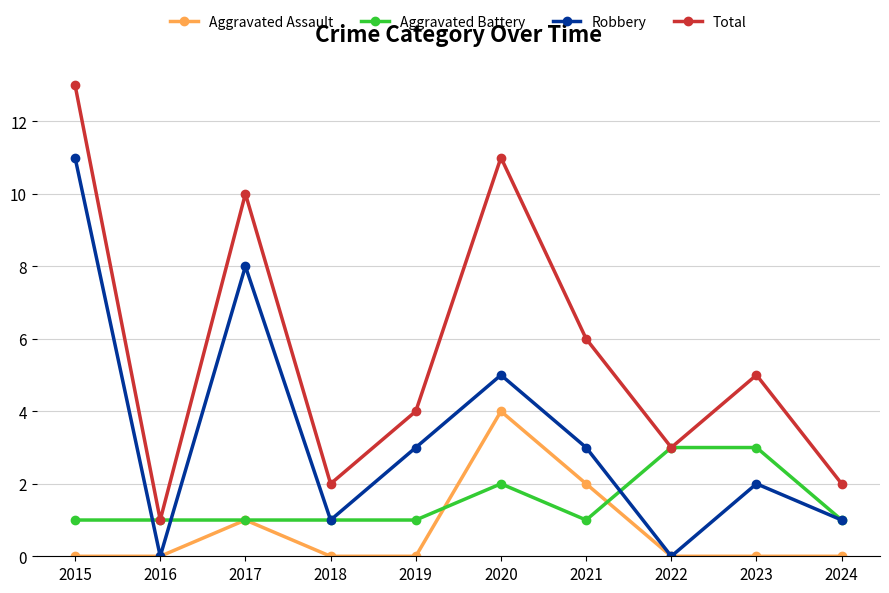

At which category is the sum across all series the highest?

2015